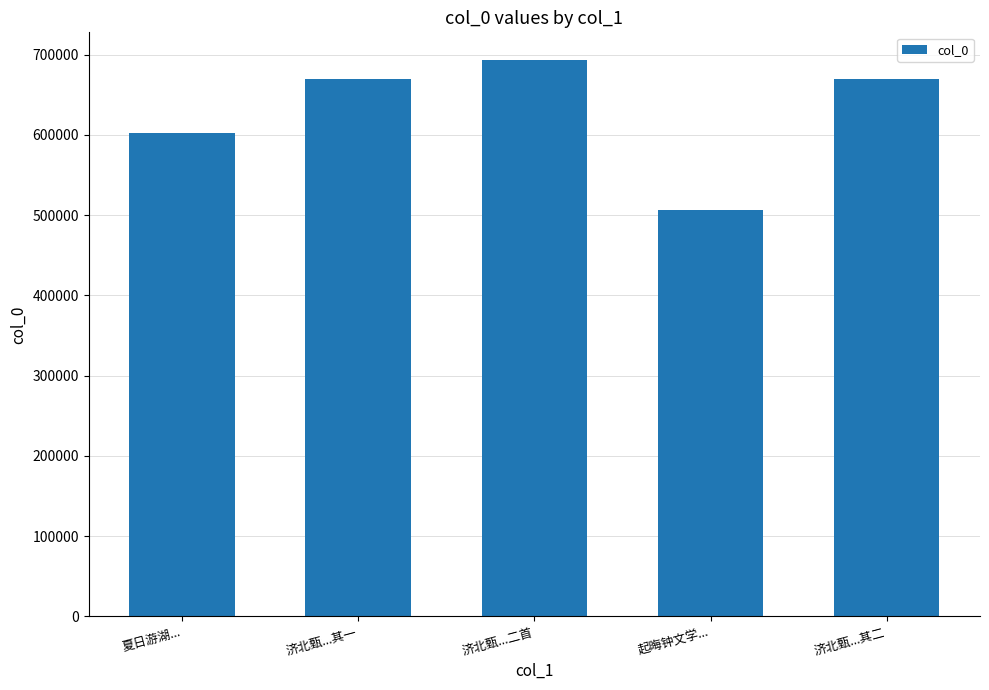

Count the number of categories in the chart.

5